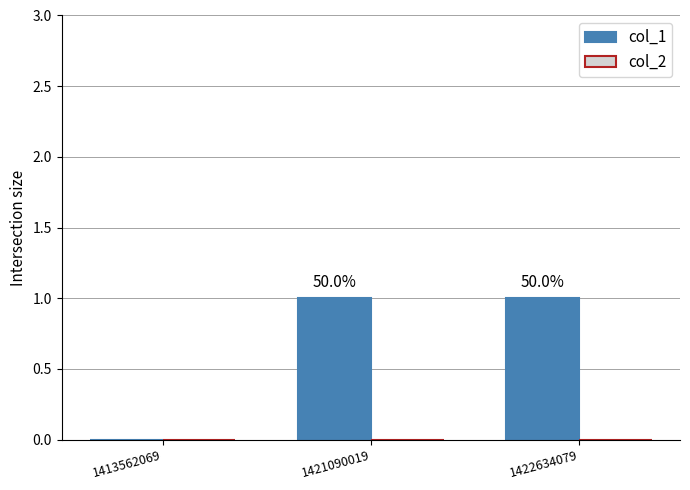

Are the bars horizontal?

No